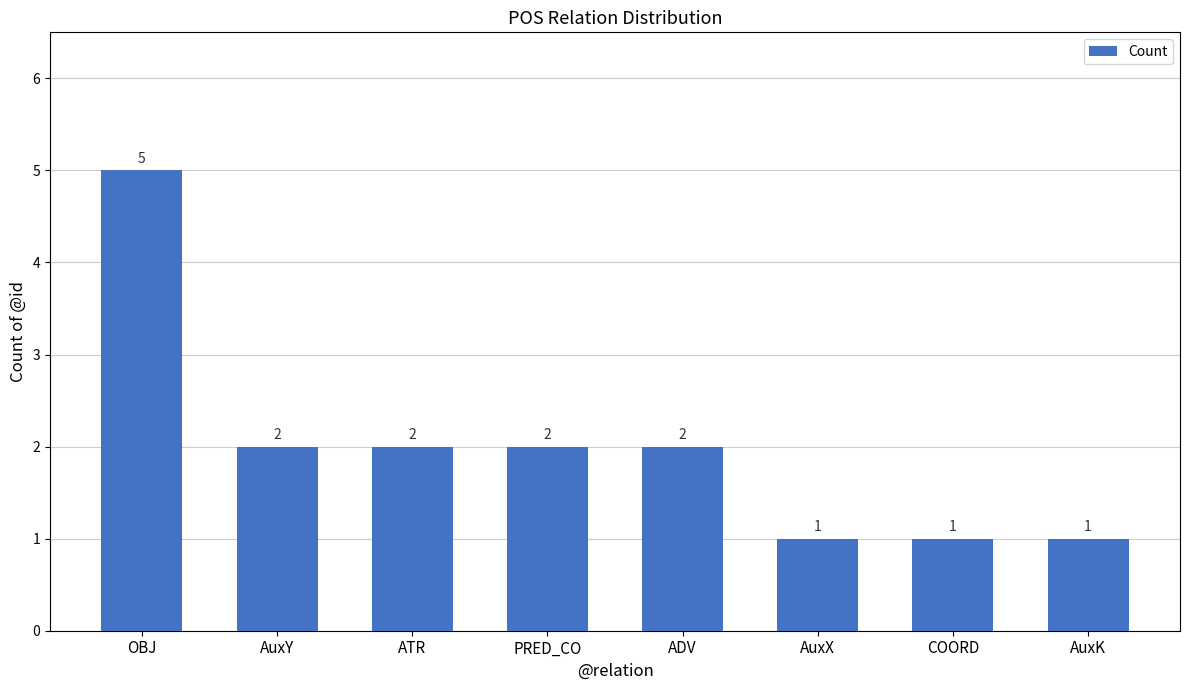

Read the value at COORD.

1